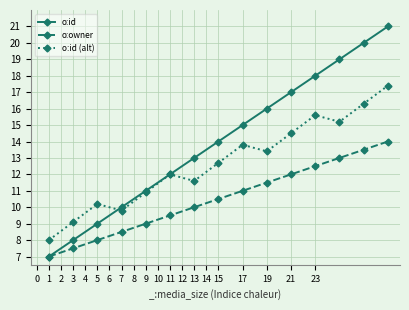

What is the value of the o:id (alt) point at the 2nd from the left?

9.1